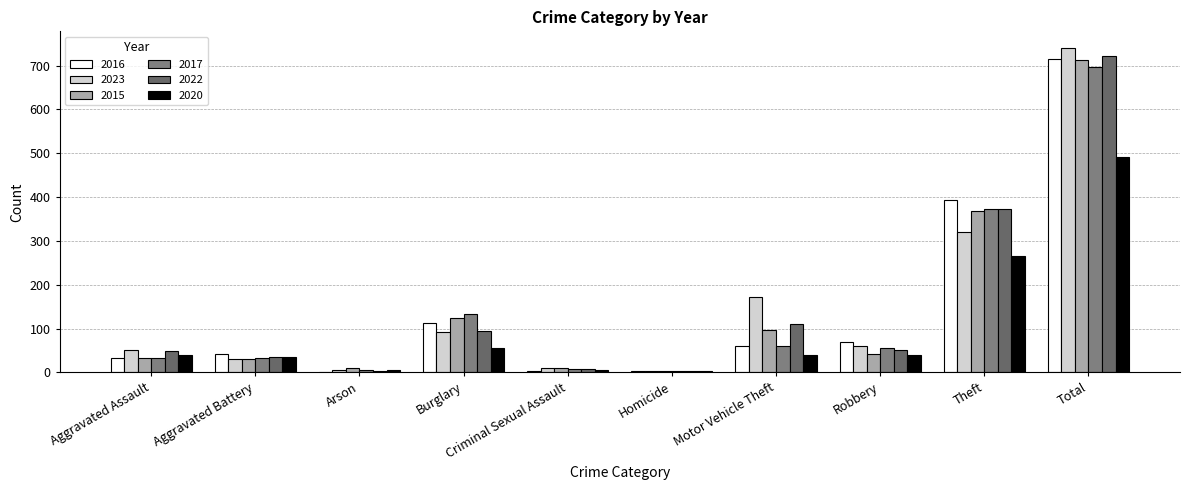

What is the value of the 2017 bar at the 6th from the left?

2